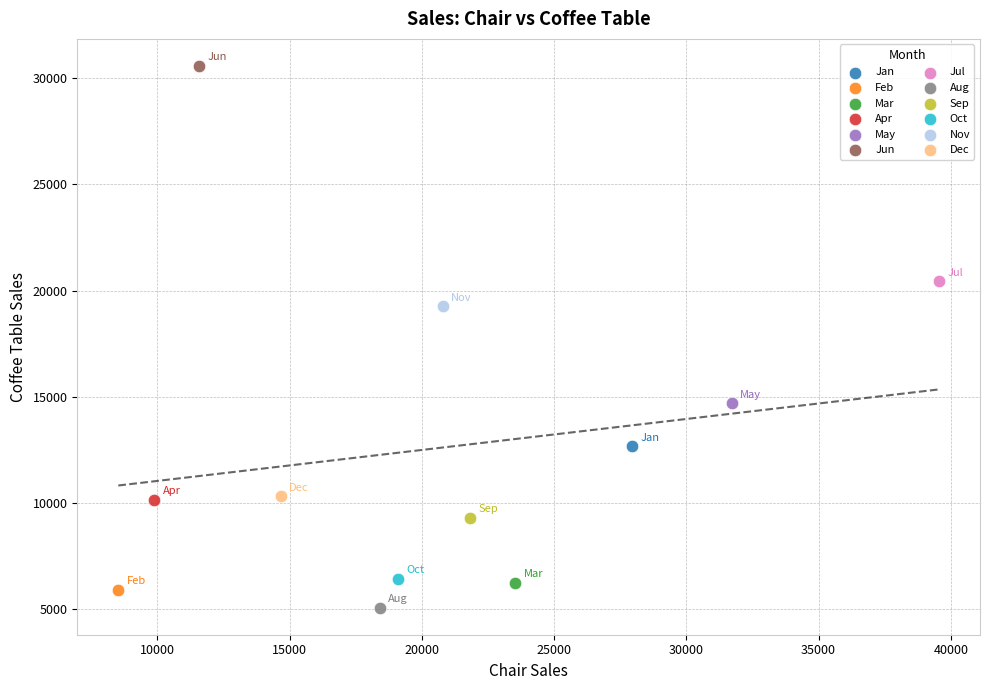

Which series reaches the maximum Y coordinate?

Jun